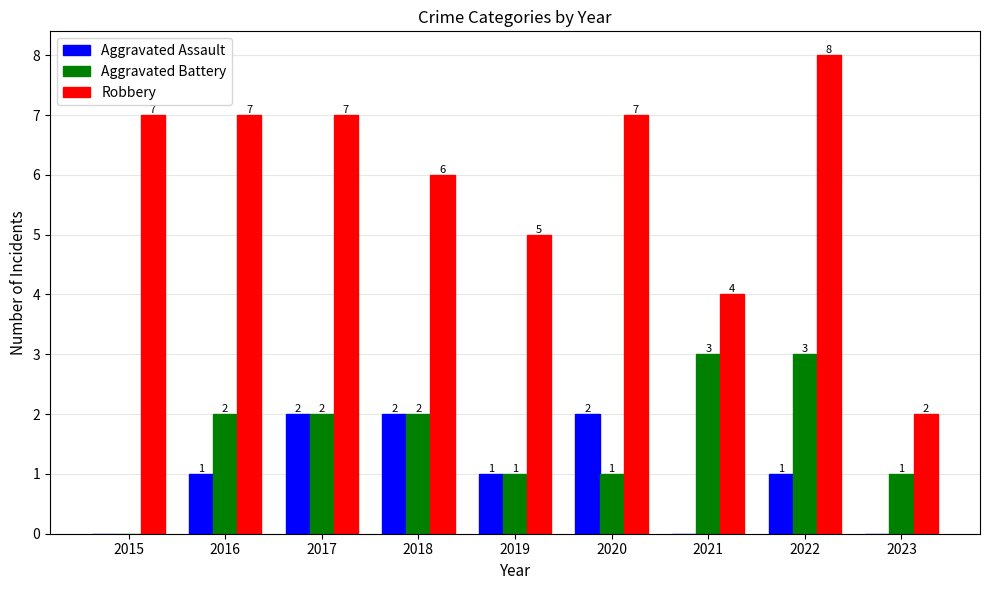

Which series changed the most between 2019 and 2021?

Aggravated Battery